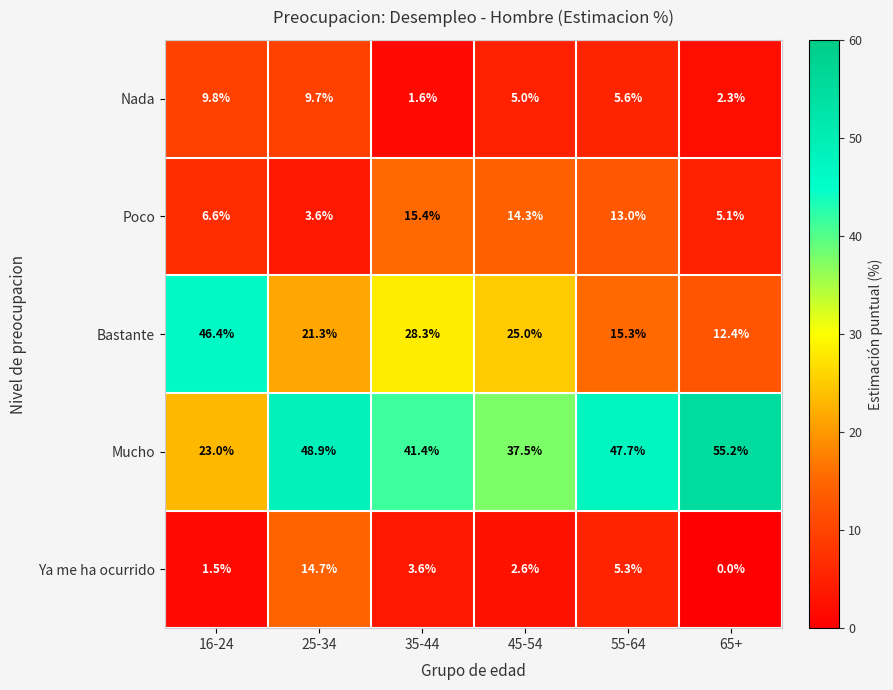

Reading left to right, extract all data points from this chart.

Nada: 9.8	9.7	1.6	5.0	5.6	2.3
Poco: 6.6	3.6	15.4	14.3	13.0	5.1
Bastante: 46.4	21.3	28.3	25.0	15.3	12.4
Mucho: 23.0	48.9	41.4	37.5	47.7	55.2
Ya me ha ocurrido: 1.5	14.7	3.6	2.6	5.3	0.0